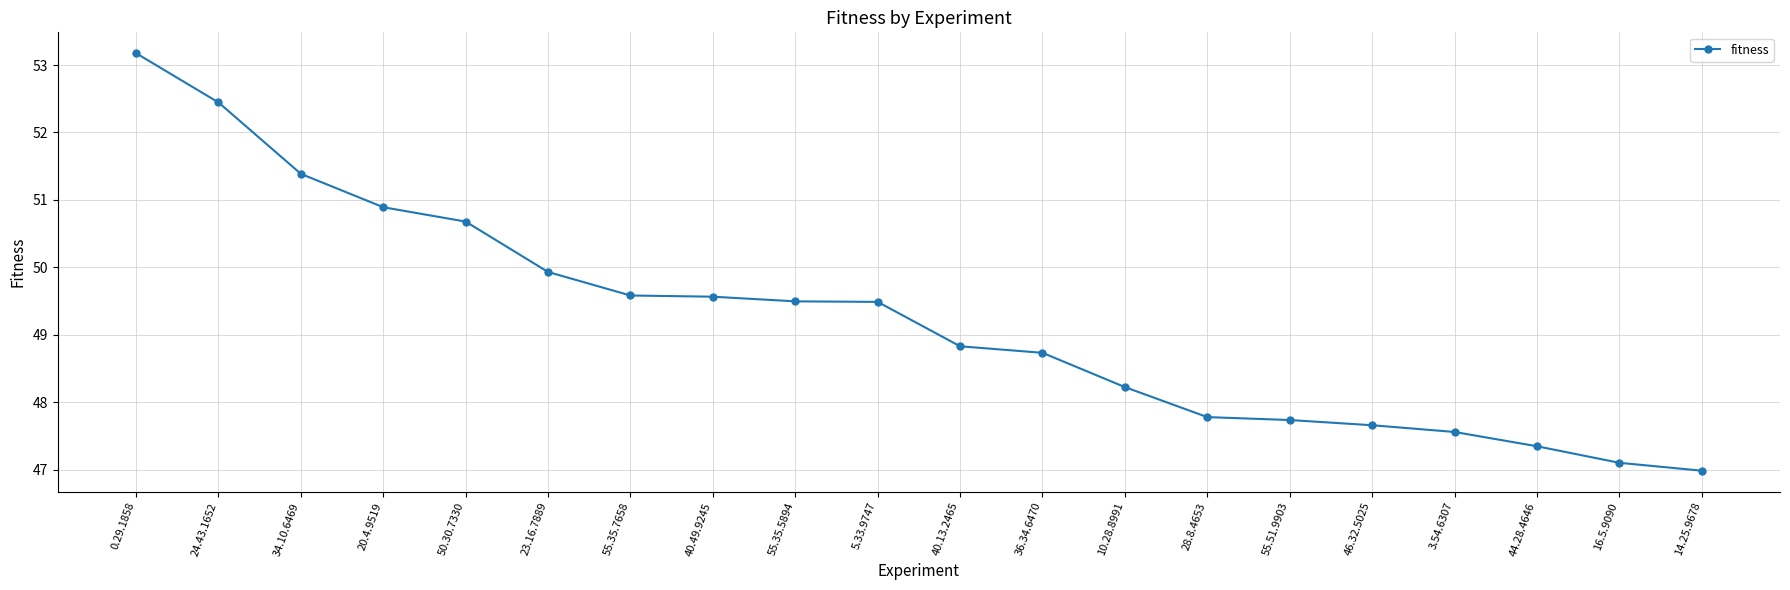

Reading left to right, transcribe all the data shown in this chart.

0.29.1858=53.2	24.43.1652=52.4	34.10.6469=51.4	20.4.9519=50.9	50.30.7330=50.7	23.16.7889=49.9	55.35.7658=49.6	40.49.9245=49.6	55.35.5894=49.5	5.33.9747=49.5	40.13.2465=48.8	36.34.6470=48.7	10.28.8991=48.2	28.8.4653=47.8	55.51.9903=47.7	46.32.5025=47.7	3.54.6307=47.6	44.28.4646=47.3	16.5.9090=47.1	14.25.9678=47.0